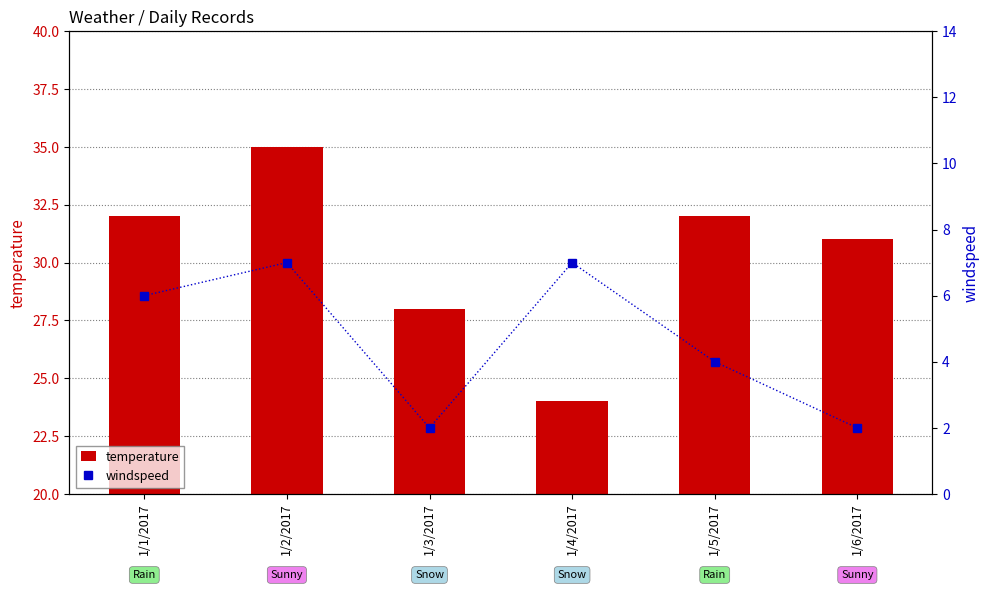

Is the value of temperature at 1/5/2017 greater than the value of windspeed at 1/1/2017?

Yes